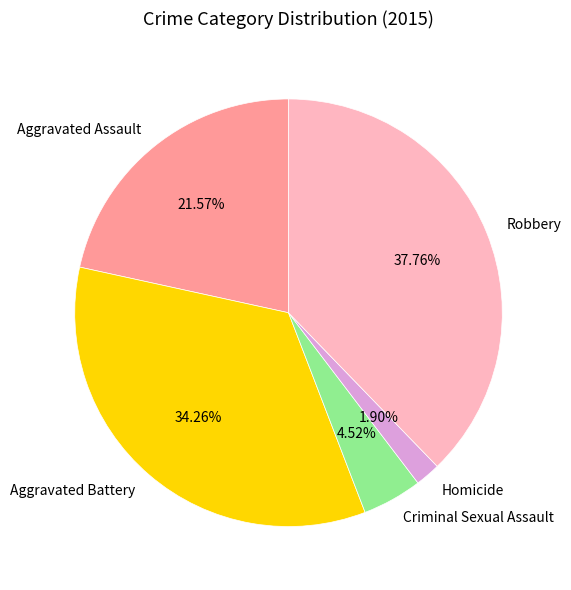

Which has a higher value, Homicide or Aggravated Battery?

Aggravated Battery